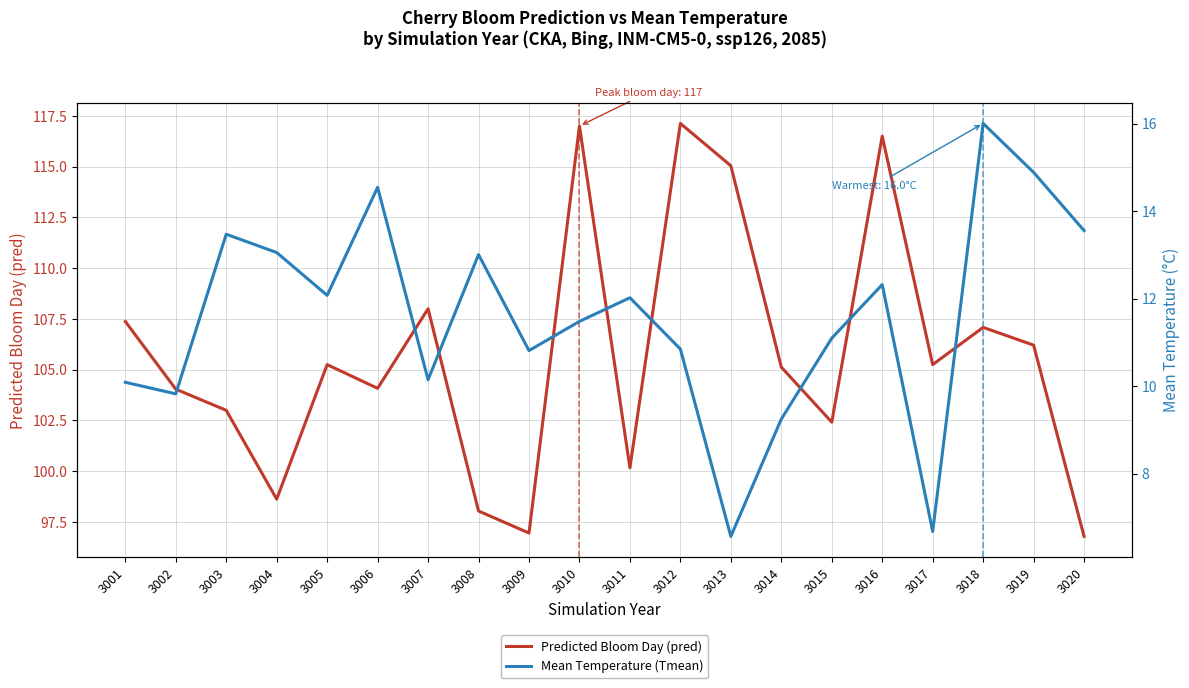

What is the smallest value displayed?

6.6